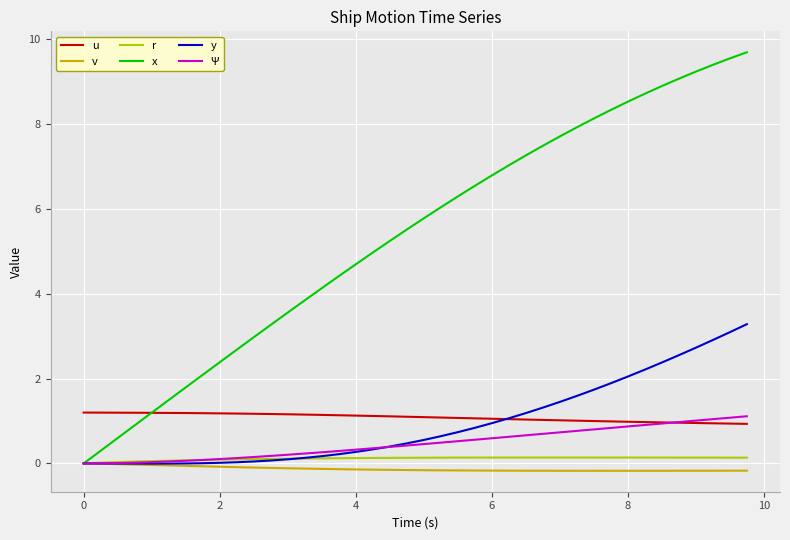

How many series are shown in this chart?

6